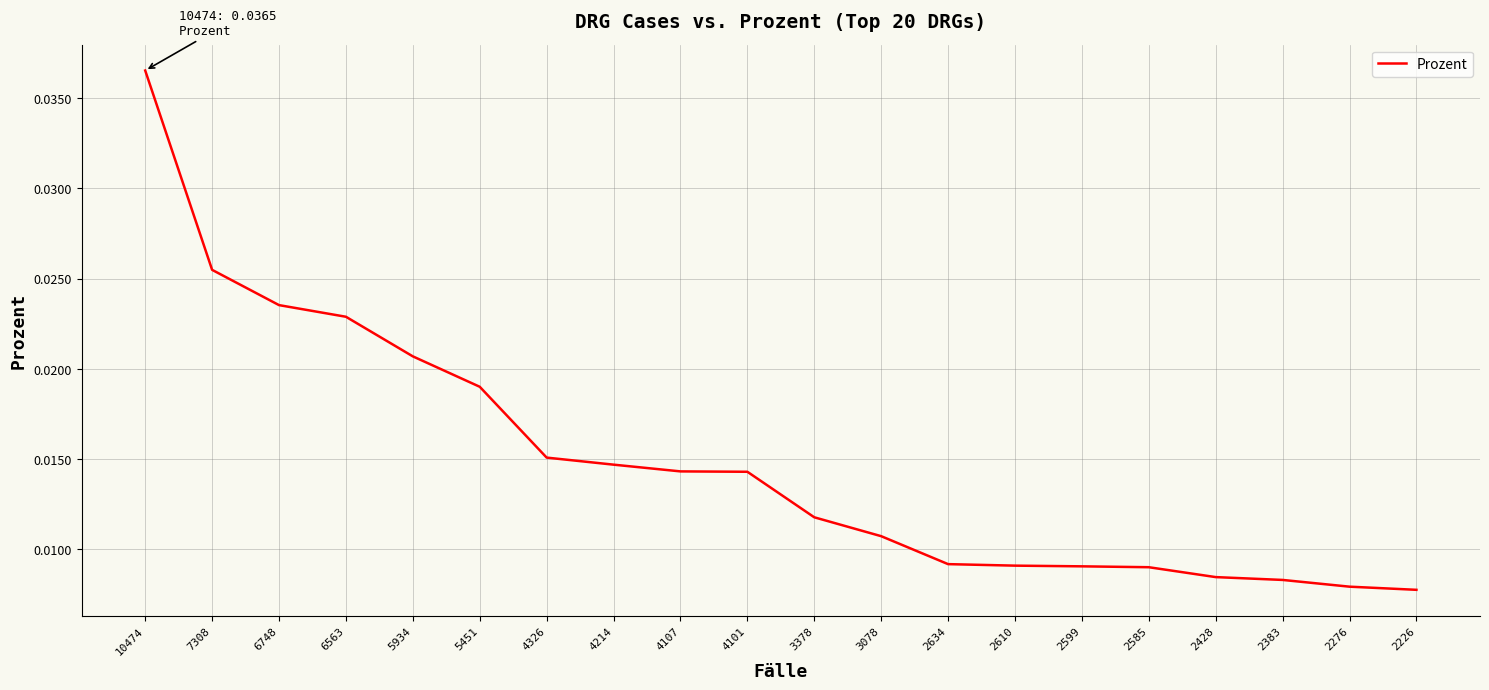

At which category does the chart reach its peak across all series?

10474